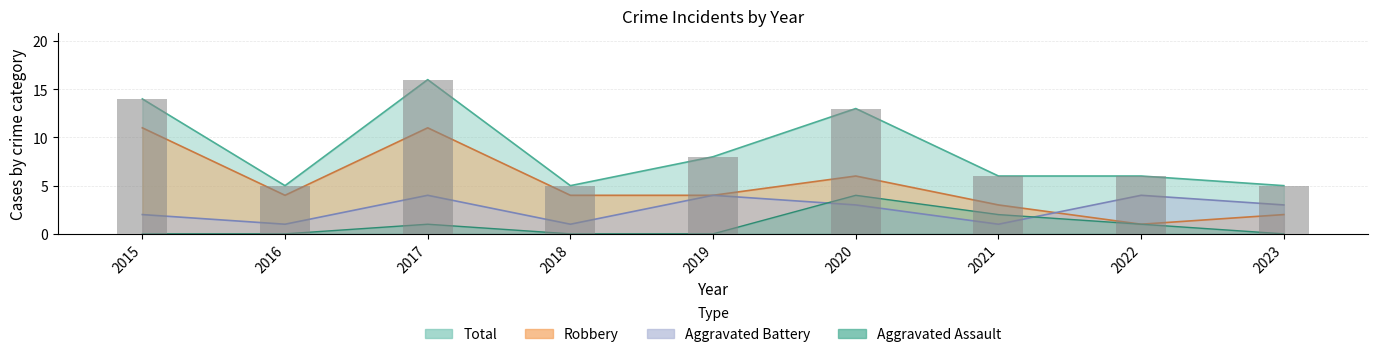

Which series changed the most between 2019 and 2023?

Total